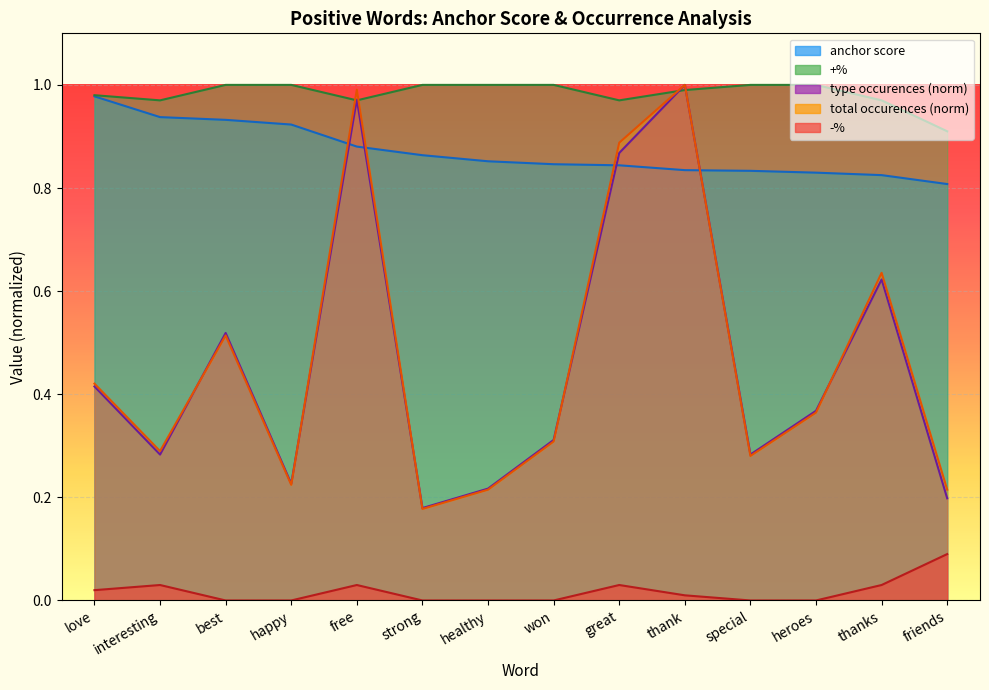

The value of anchor score at thanks is 1.1. True or false?

False